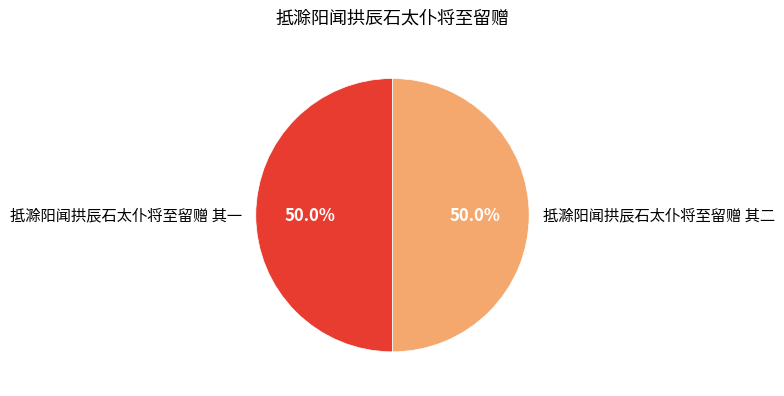

To the nearest percent, what percentage of the pie is 抵滁阳闻拱辰石太仆将至留赠 其一?

50%